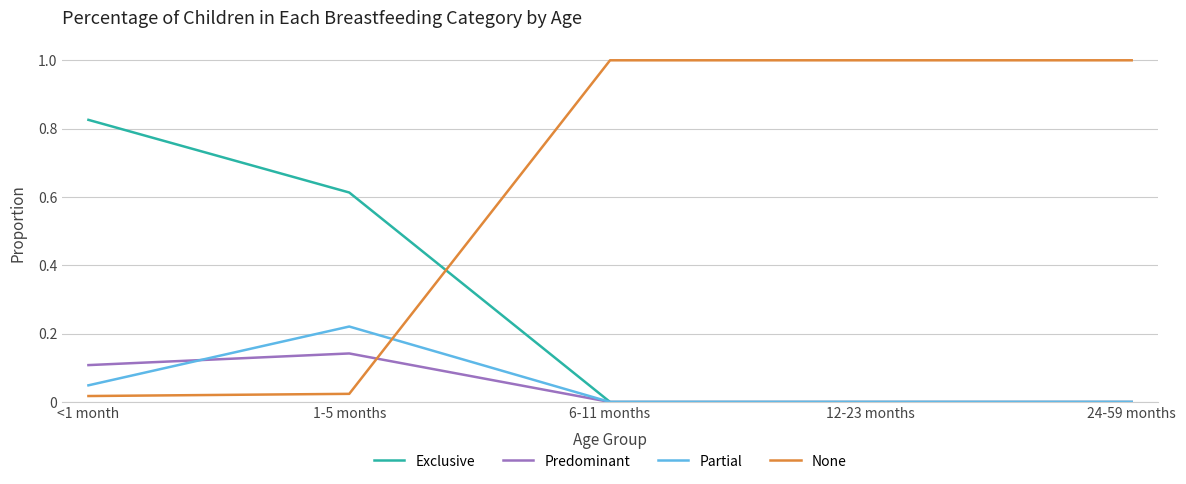

What is the sum of all Predominant values?

0.3